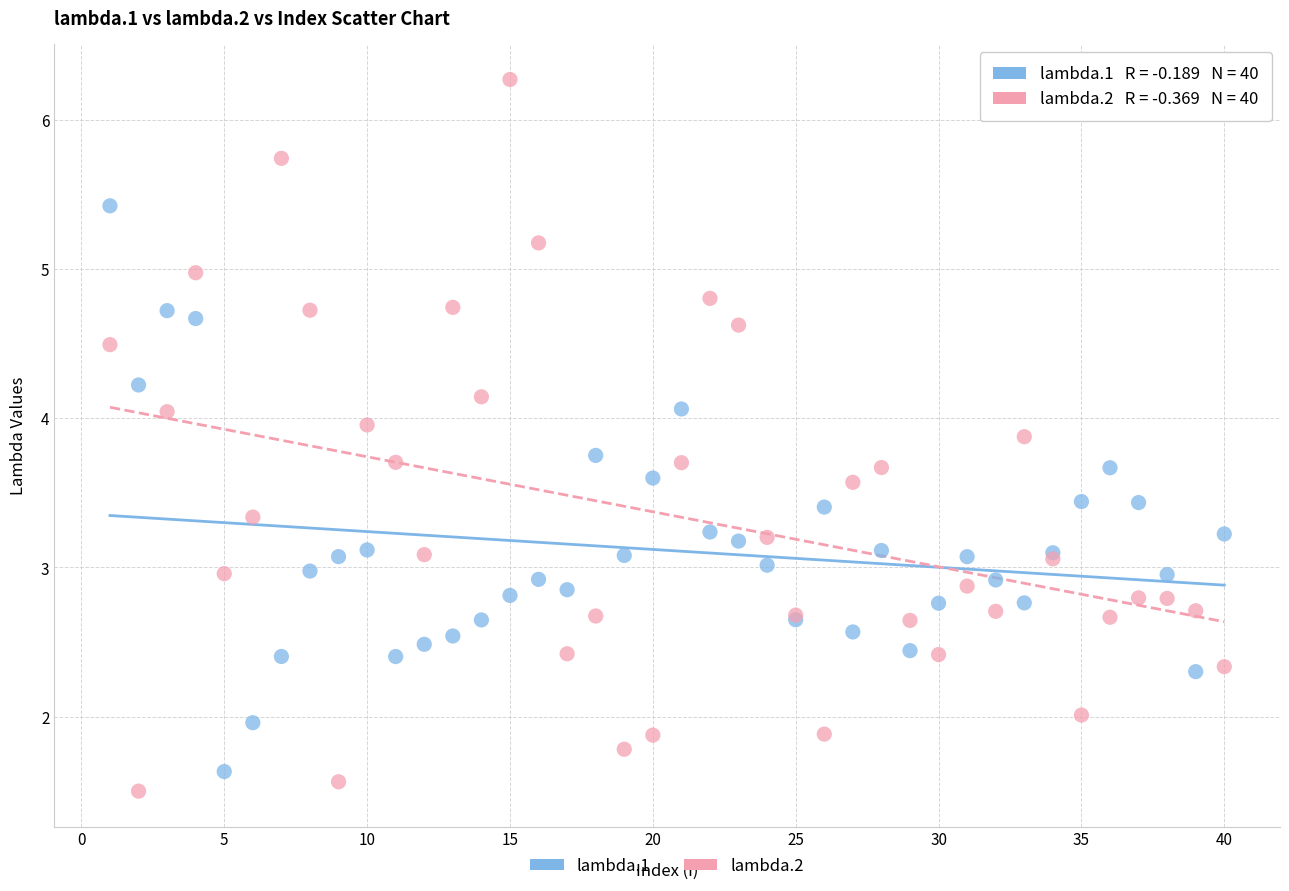

Which series contains the highest Y value?

lambda.2